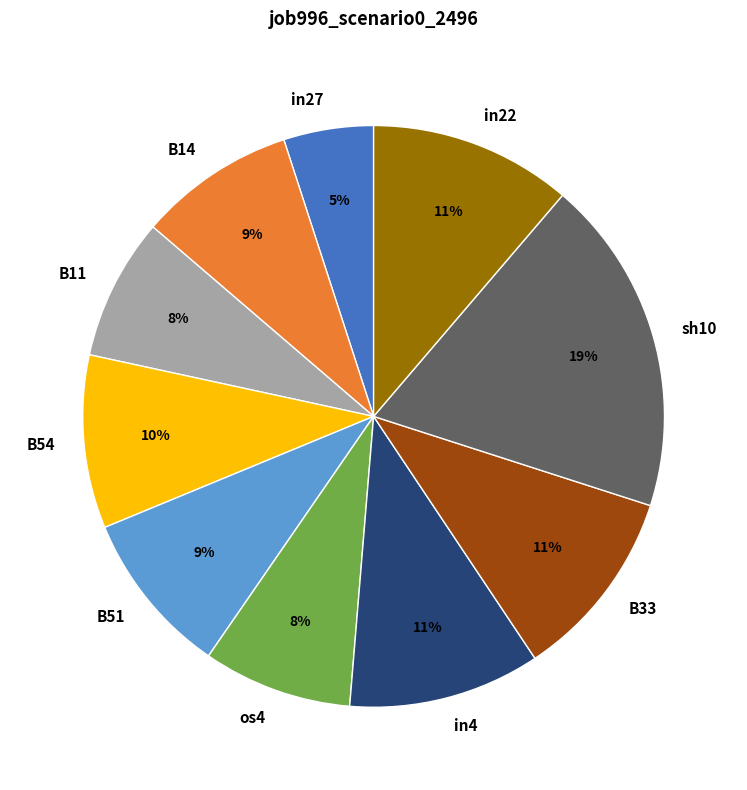

Does B14 represent more than half of the total?

No